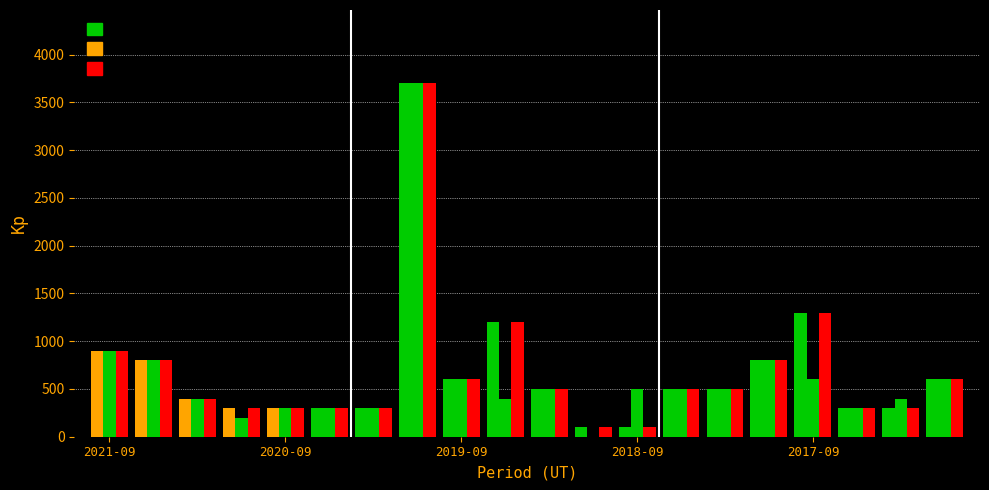

How many groups of bars are there?

20